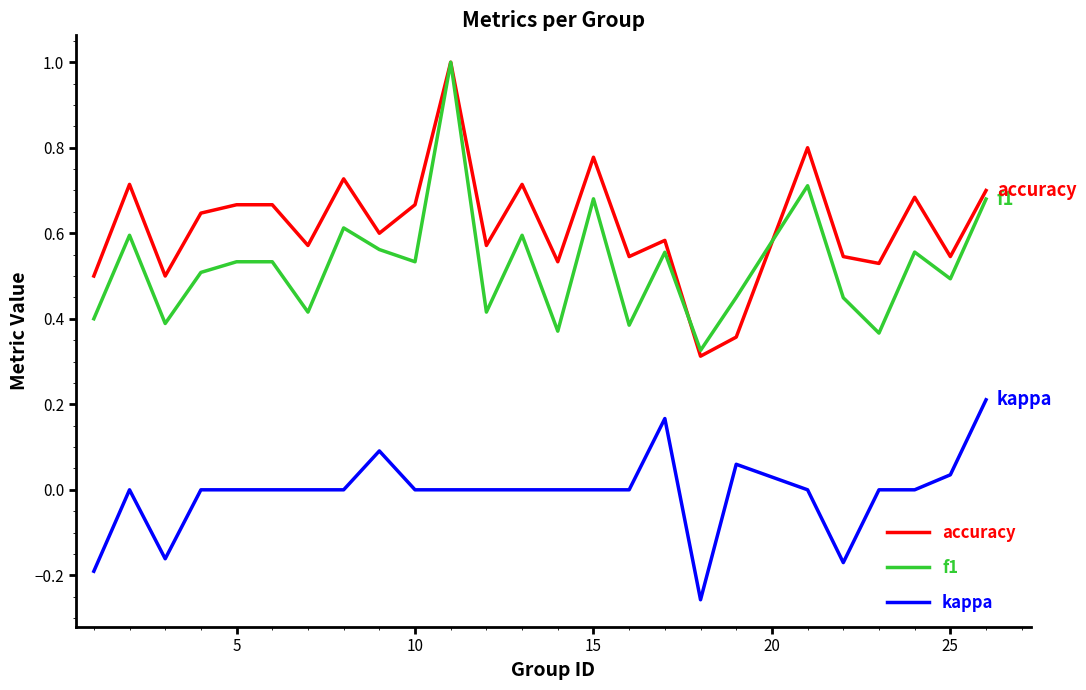

True or false: accuracy and kappa cross at least once.

False